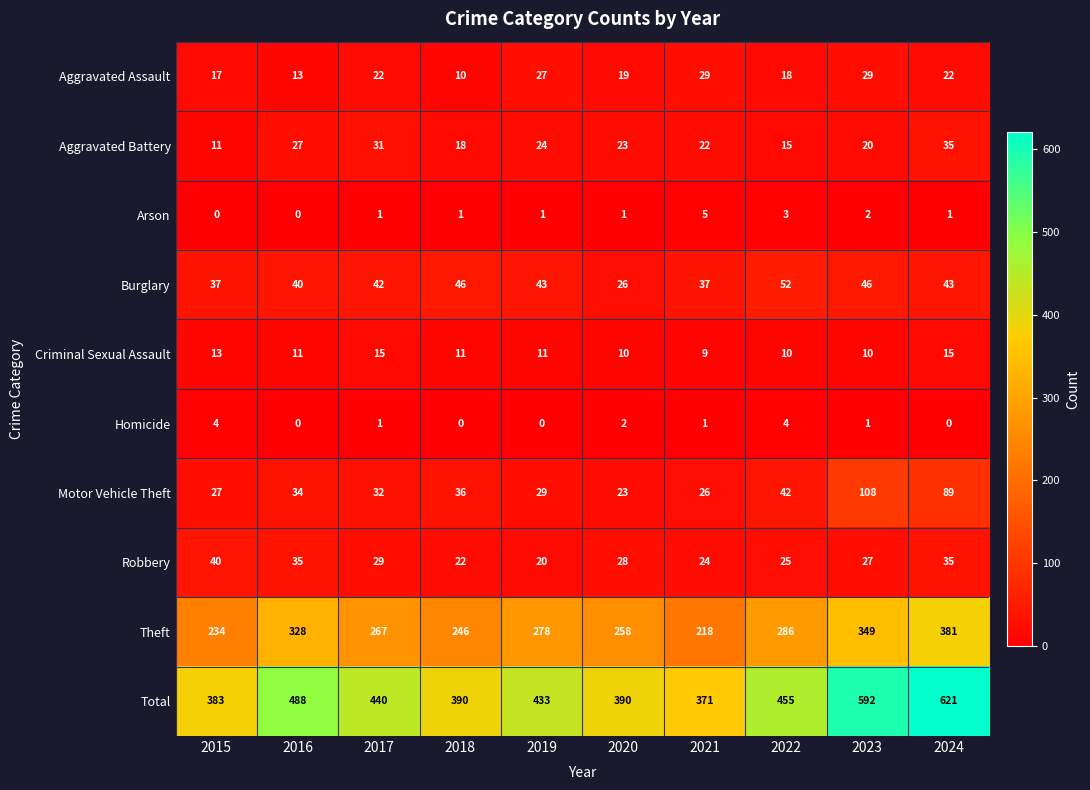

Rank the series at 2023 from highest to lowest value.

Total, Theft, Motor Vehicle Theft, Burglary, Aggravated Assault, Robbery, Aggravated Battery, Criminal Sexual Assault, Arson, Homicide